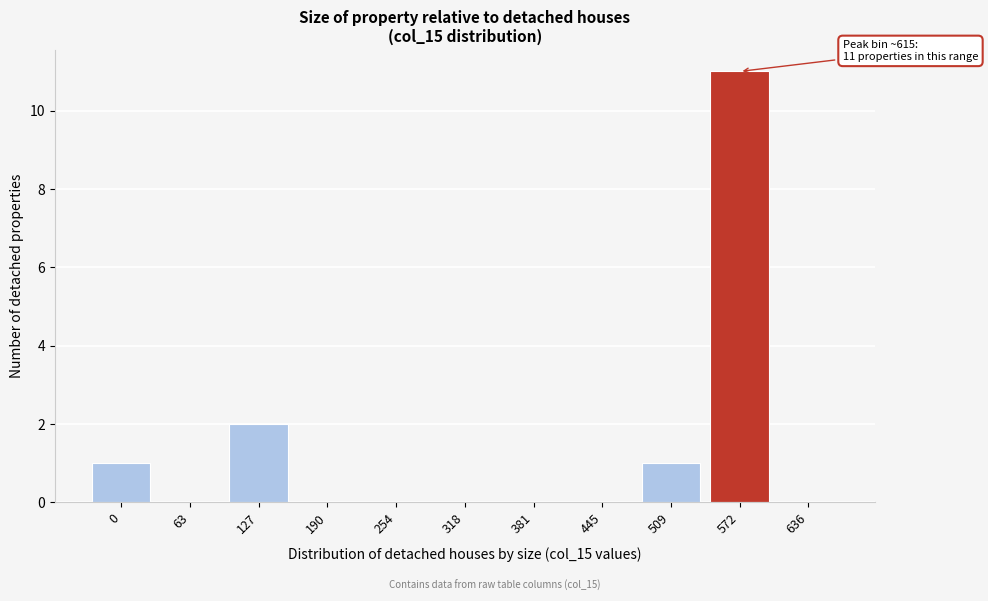

Reading left to right, extract all data points from this chart.

0=1	63=0	127=2	190=0	254=0	318=0	381=0	445=0	509=1	572=11	636=0